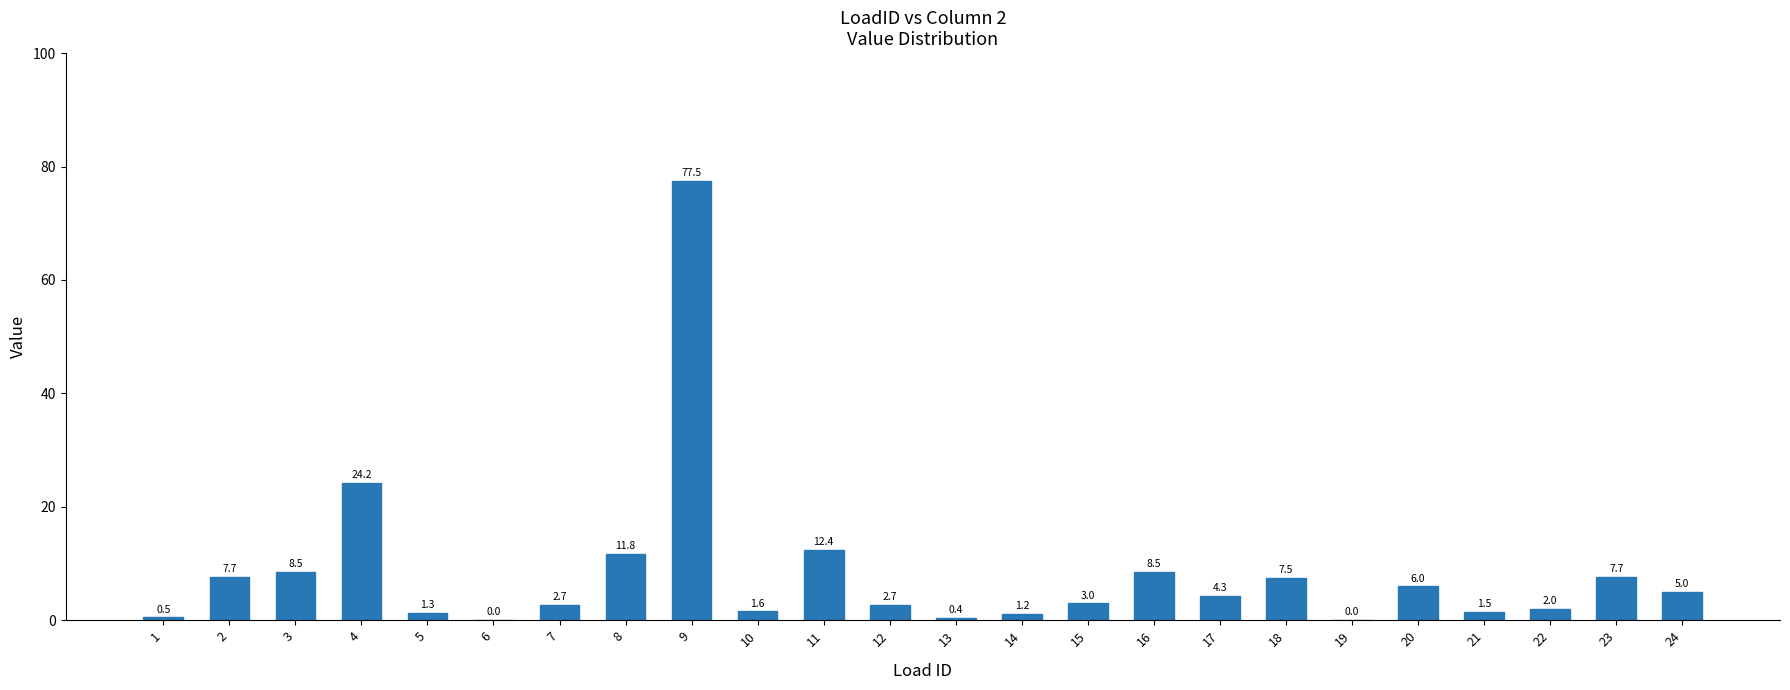

Read the value at 18.

7.5